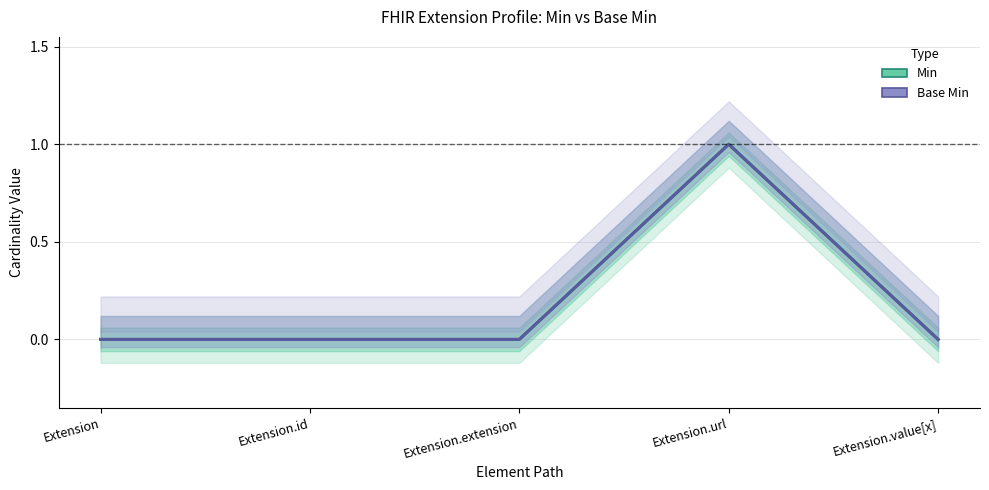

How many lines are shown in the chart?

2